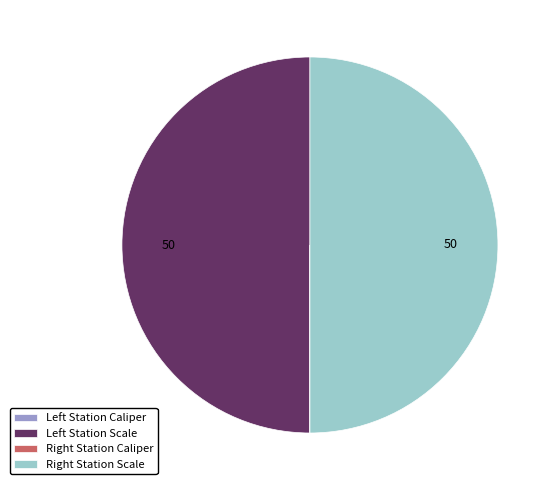

What is the smallest slice in the pie chart?

Left Station Caliper